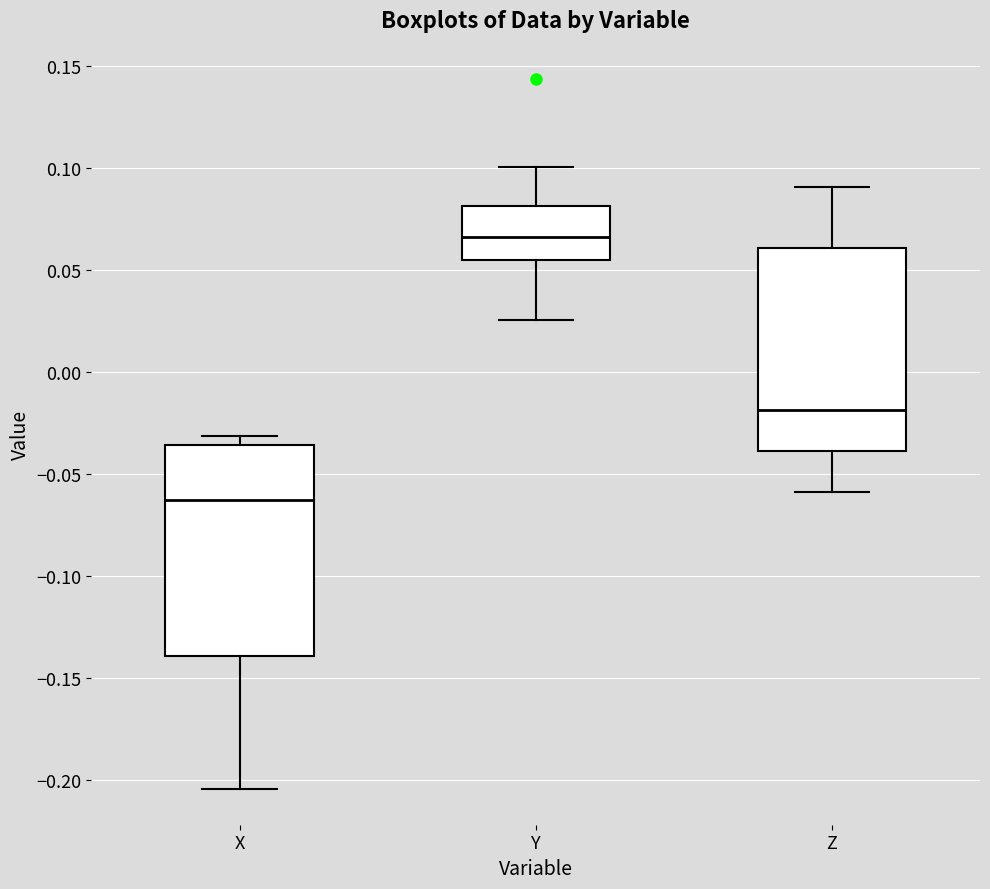

Reading left to right, read every box against the y-axis: the position of its median line, the range the box covers, and the ends of its whiskers. The values are not printed on the chart, so give them approximately, as read against the axis.

X: median -0.065, box -0.140 to -0.035, whiskers -0.205 to -0.030
Y: median 0.065, box 0.055 to 0.080, whiskers 0.025 to 0.100
Z: median -0.020, box -0.040 to 0.060, whiskers -0.060 to 0.090